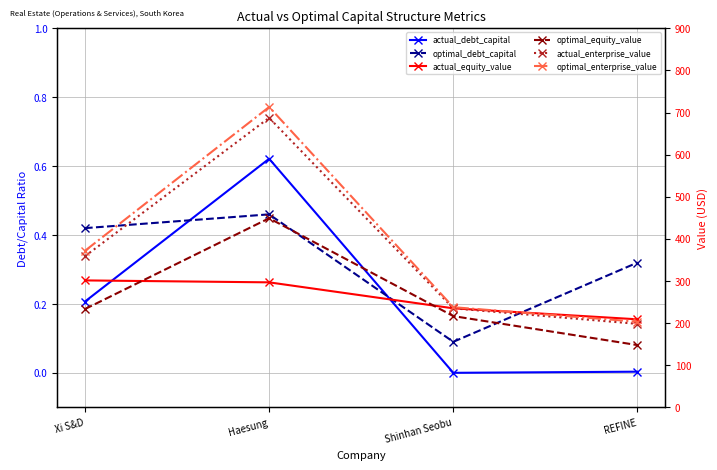

What is the average value of the optimal_enterprise_value series?

381.4